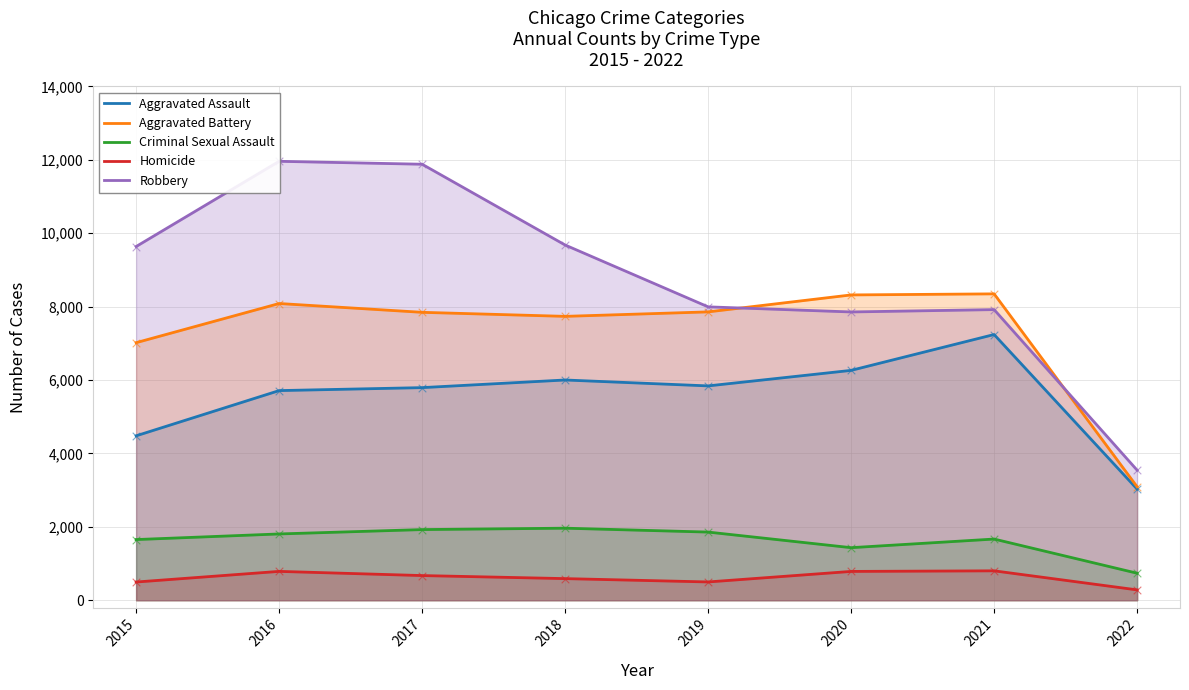

At which category is the sum across all series the highest?

2016